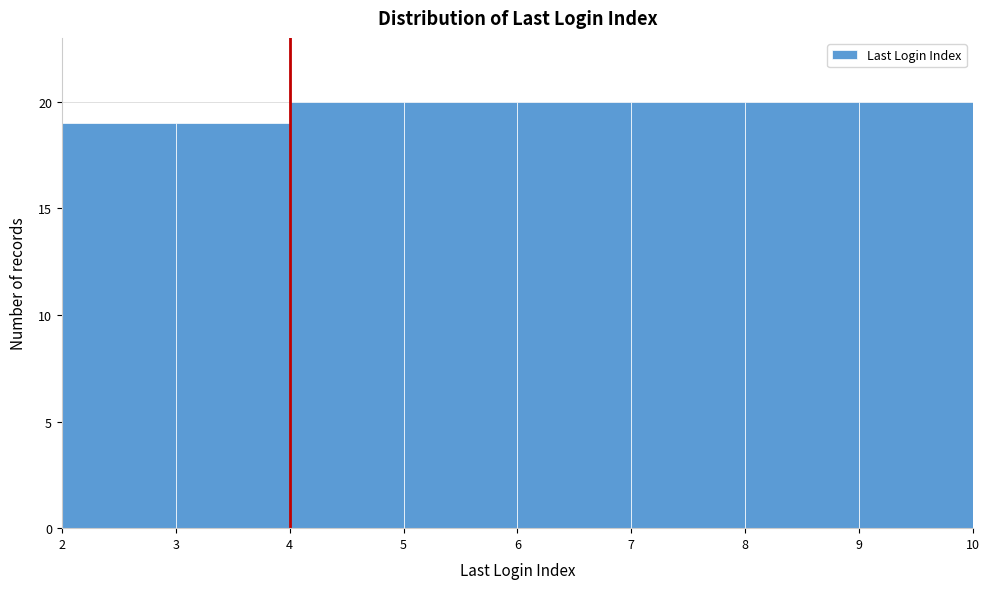

What is the height of the bar covering 4 to 5 on the x-axis? The values are not printed on the chart, so give them approximately, as read against the axis.

20